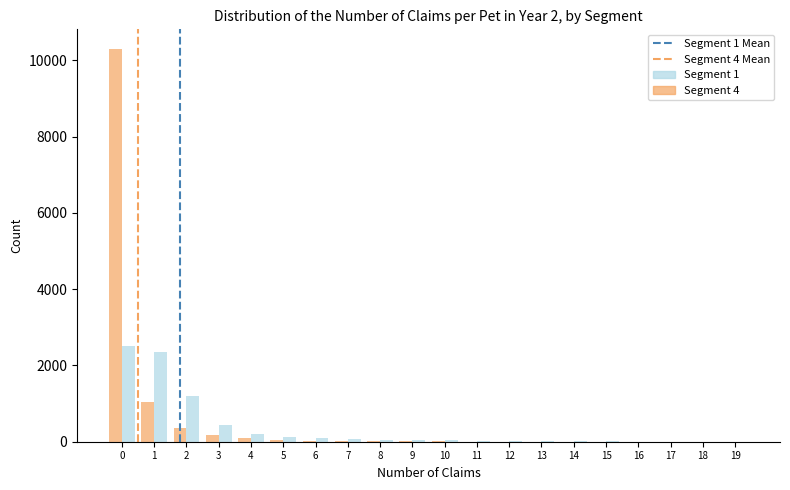

What is the greatest value displayed?

10300